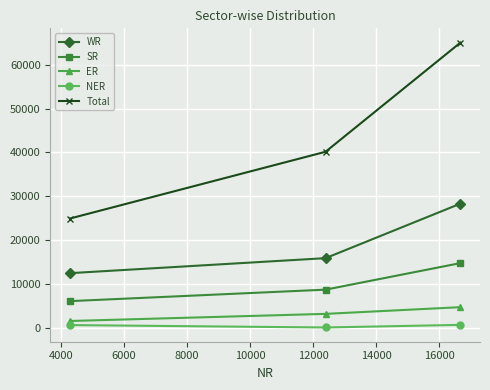

How many data points does each series have?

3